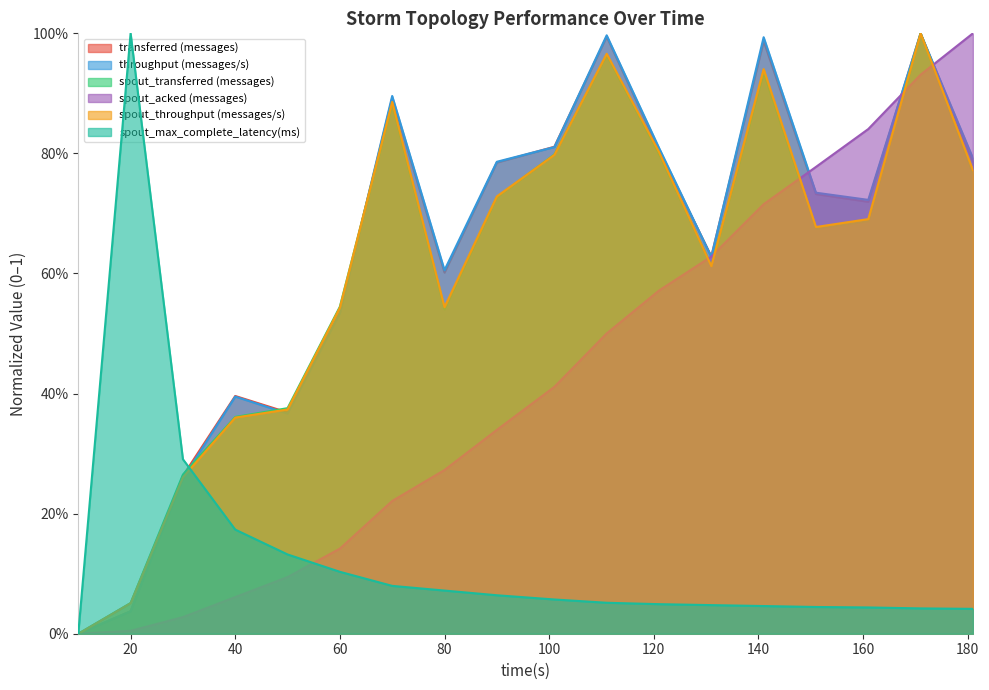

At which category is the sum across all series the highest?

171